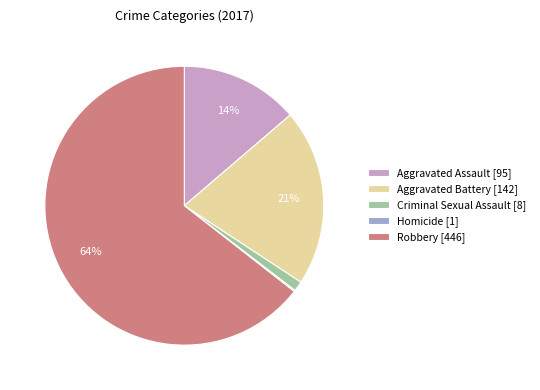

The Criminal Sexual Assault [8] slice represents 1% of the pie. True or false?

True